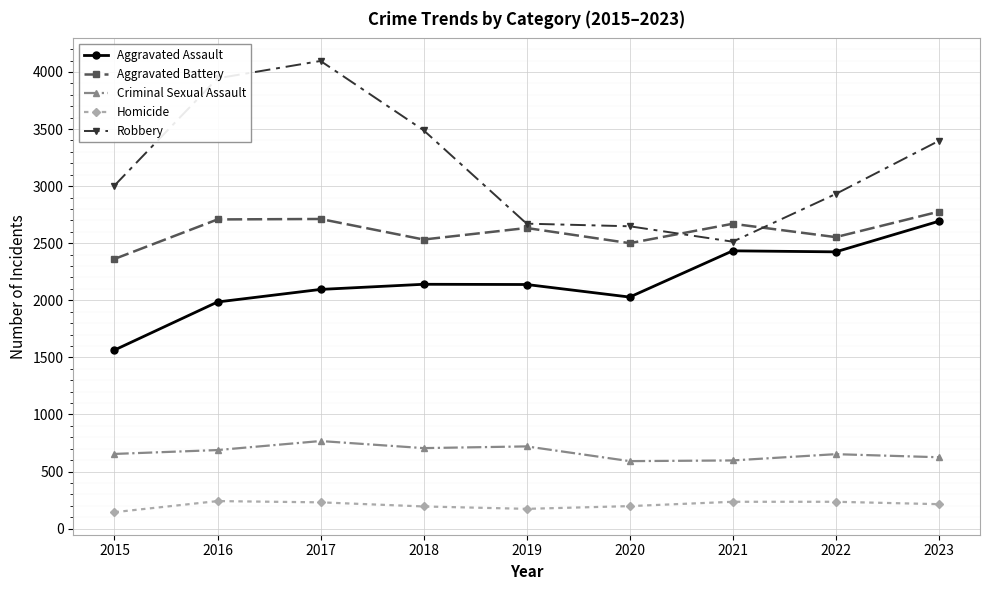

True or false: Robbery and Aggravated Assault intersect in this chart.

False